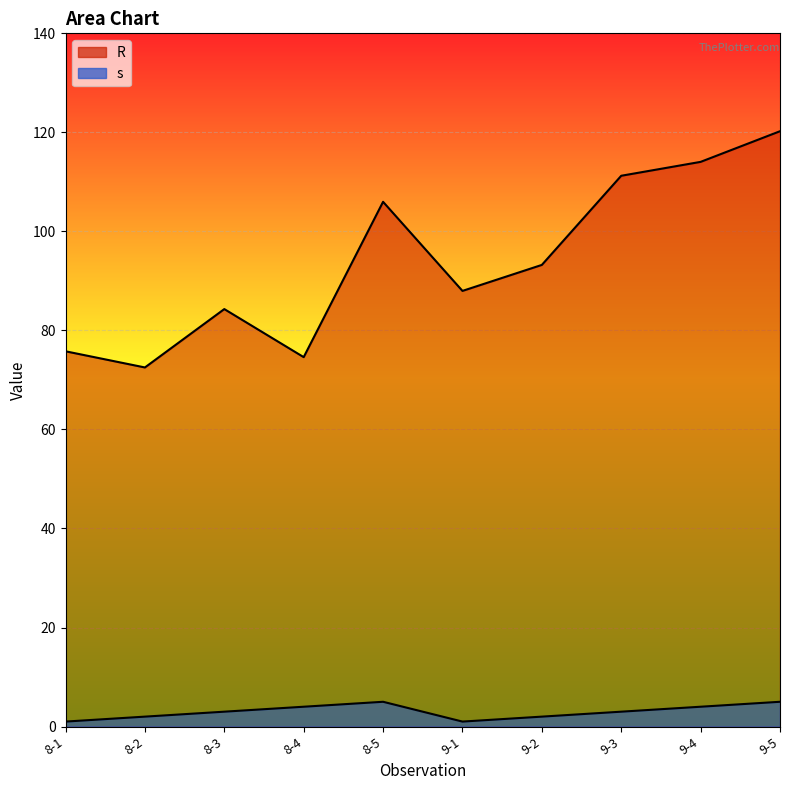

What is the difference between the R values at 8-2 and 9-1?

15.5